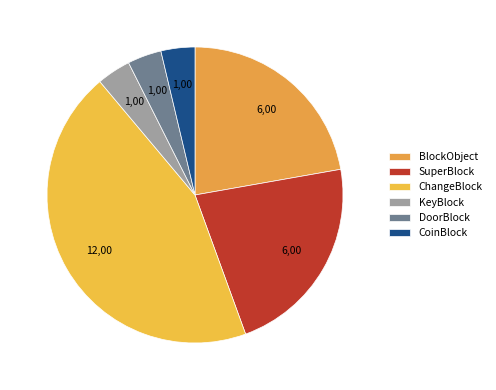

How many slices are in this pie chart?

6